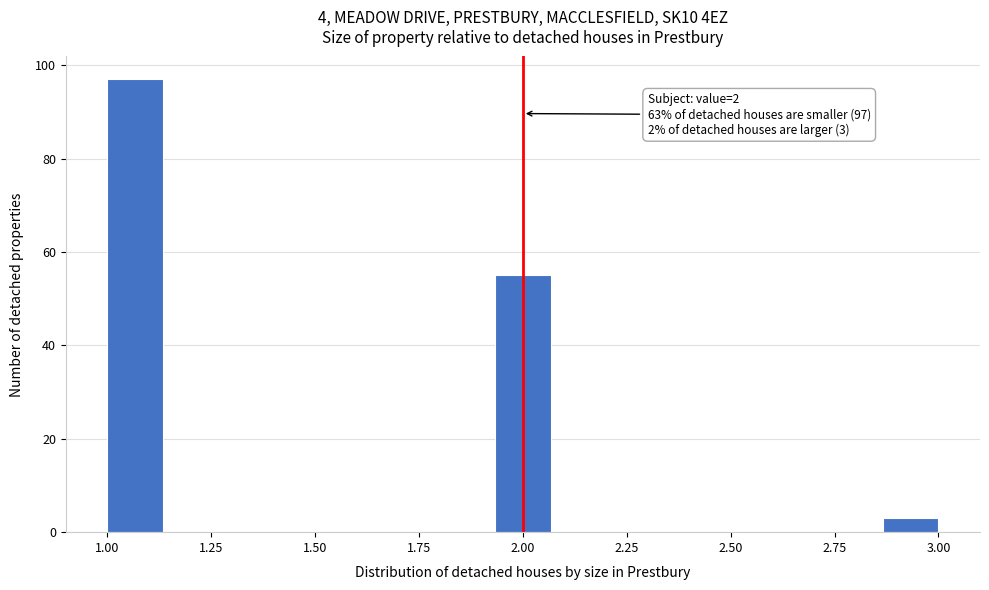

Read against the x-axis, roughly where is the centre of the tallest bar?

1.05